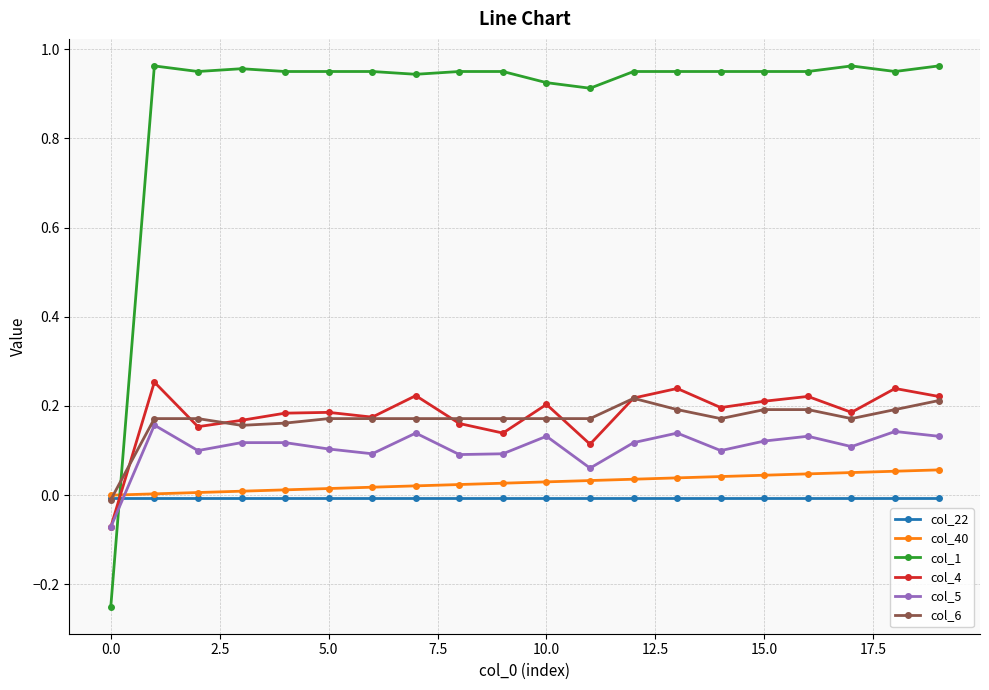

Which series has the widest spread of values?

col_1